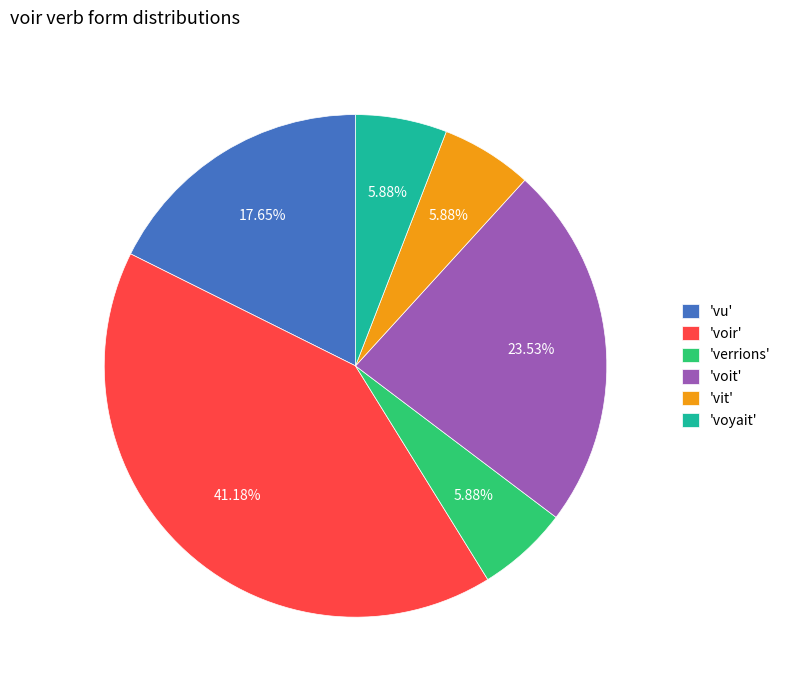

Which slice is the largest?

'voir'